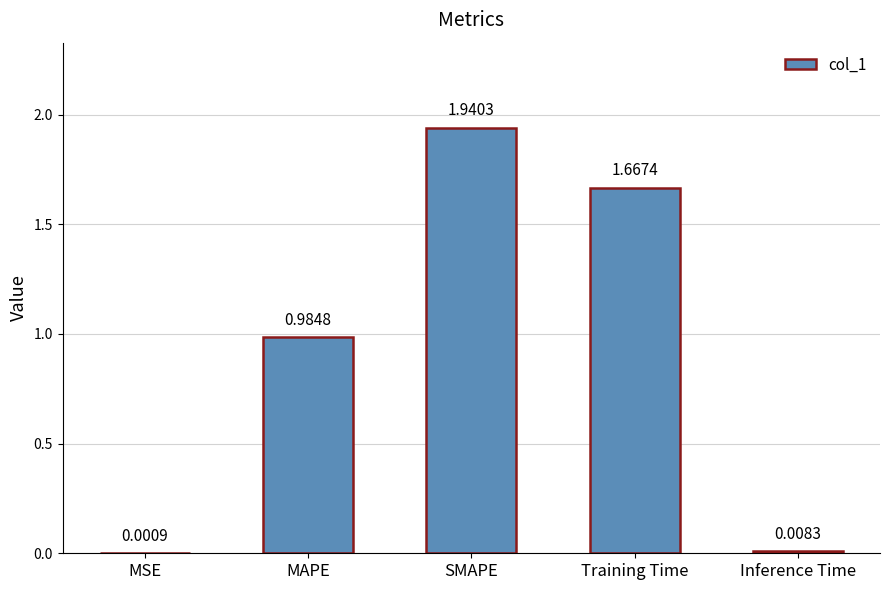

Count the number of categories in the chart.

5